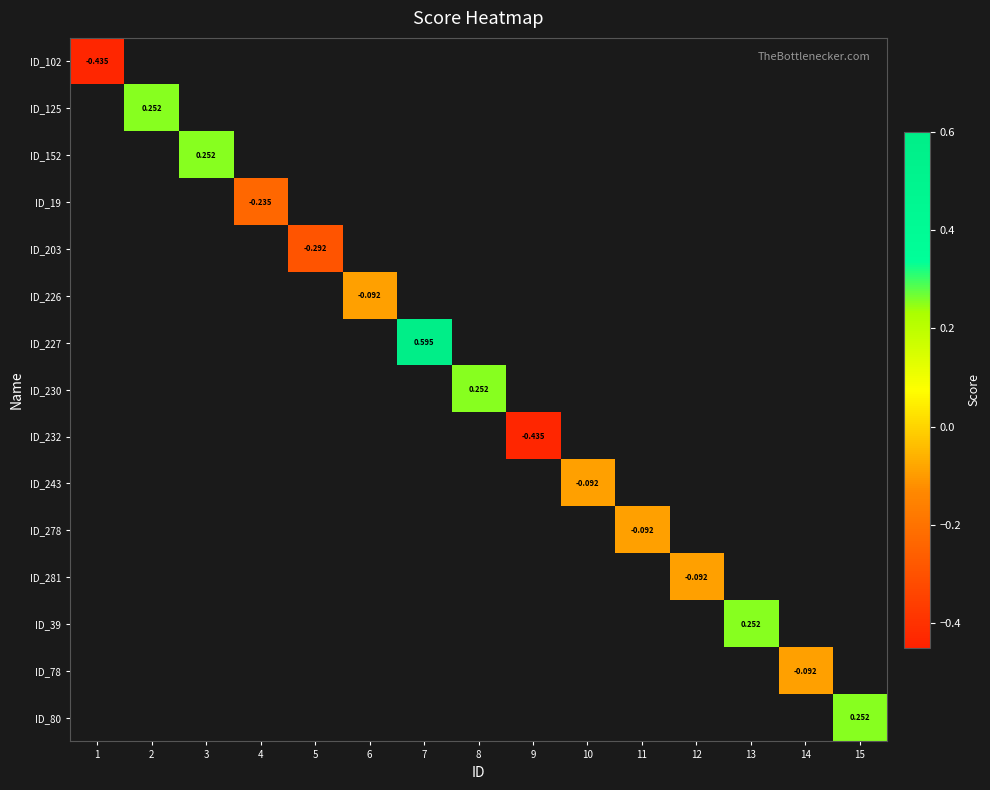

What is the minimum value shown in the chart?

-0.4